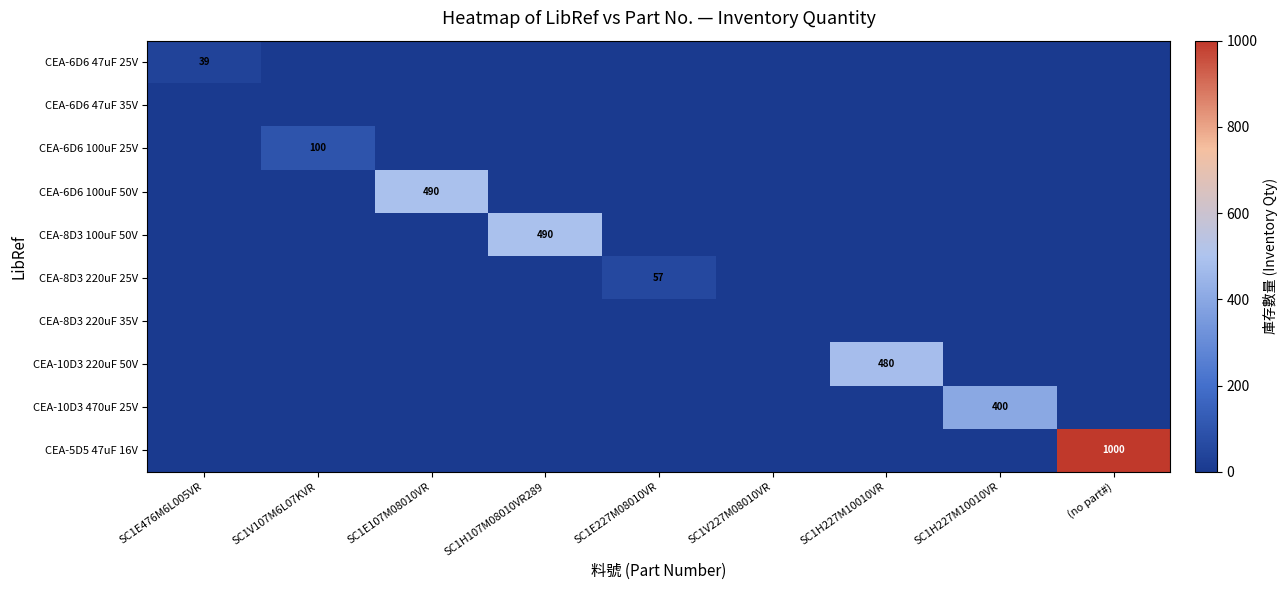

Where is CEA-6D6 100uF 25V nearest to the value 50?

SC1E476M6L005VR